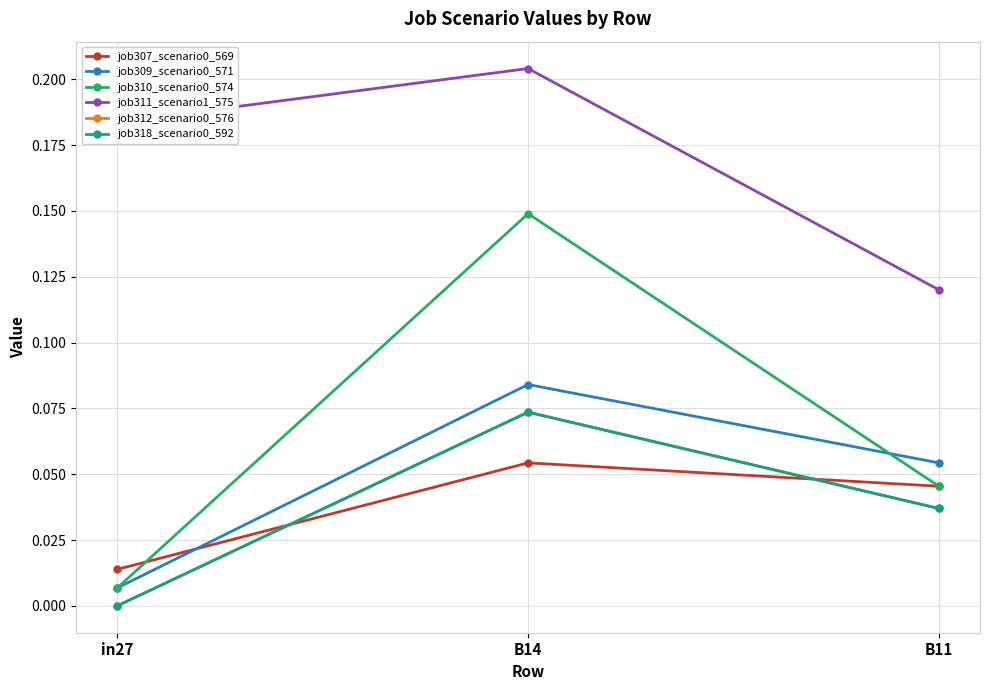

How many job307_scenario0_569 values are between 0 and 1?

3